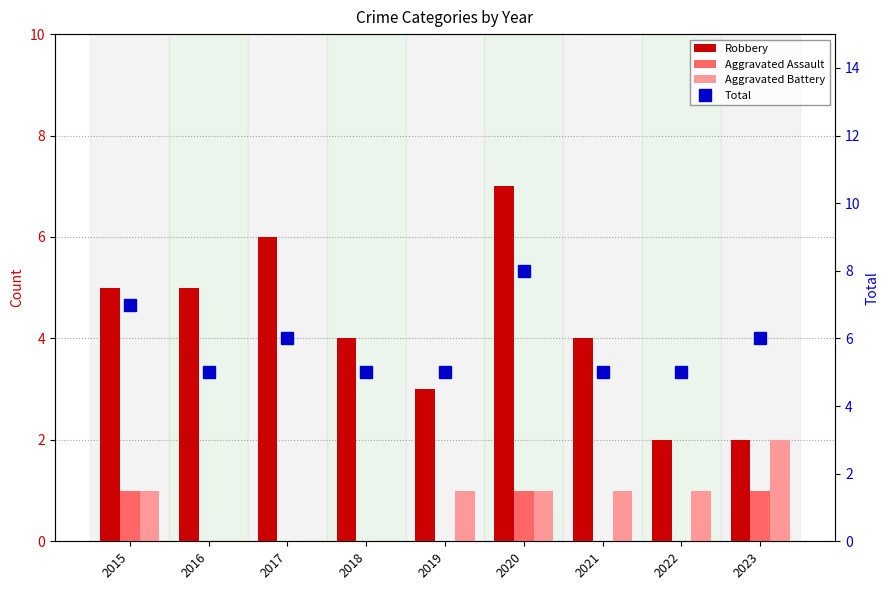

Reading left to right, what are all the values shown in this chart?

Robbery: 2015=5	2016=5	2017=6	2018=4	2019=3	2020=7	2021=4	2022=2	2023=2
Aggravated Assault: 2015=1	2016=0	2017=0	2018=0	2019=0	2020=1	2021=0	2022=0	2023=1
Aggravated Battery: 2015=1	2016=0	2017=0	2018=0	2019=1	2020=1	2021=1	2022=1	2023=2
Total: 2015=7	2016=5	2017=6	2018=5	2019=5	2020=8	2021=5	2022=5	2023=6